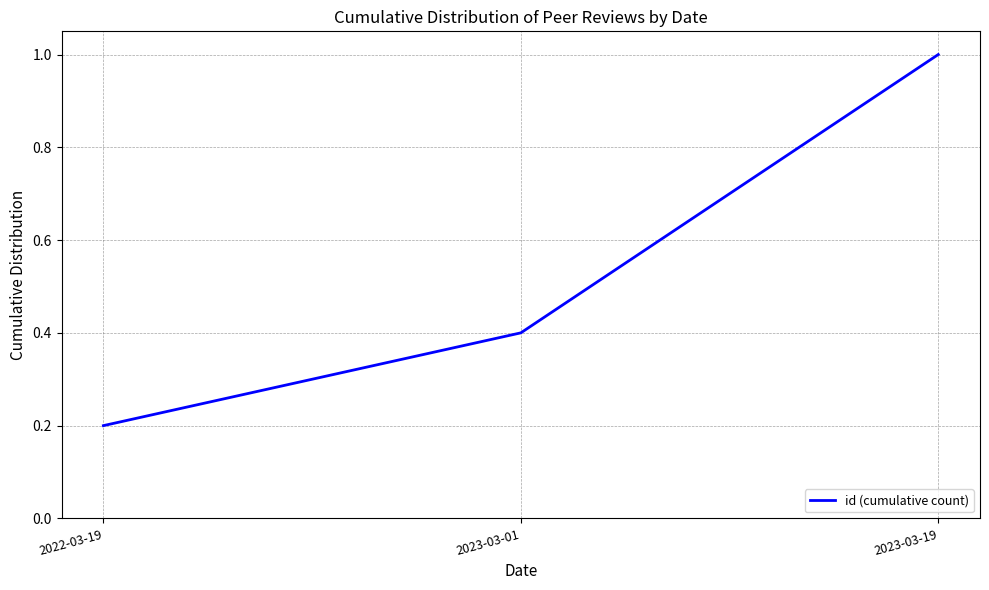

What position from the right is 2023-03-19?

1